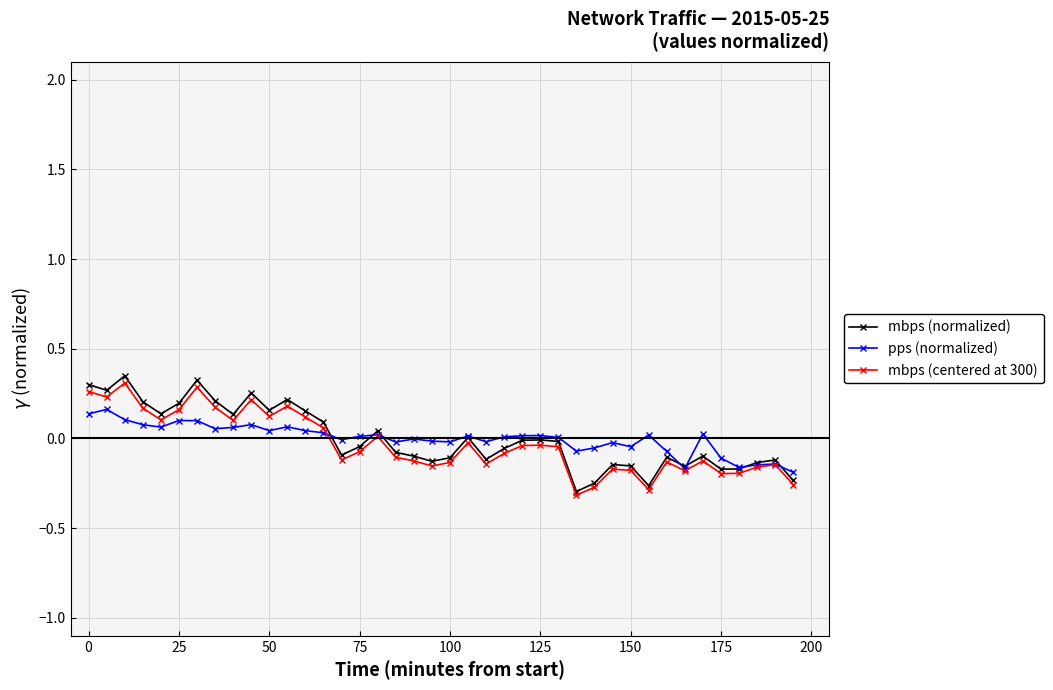

Which series has the widest spread of values?

mbps (normalized)